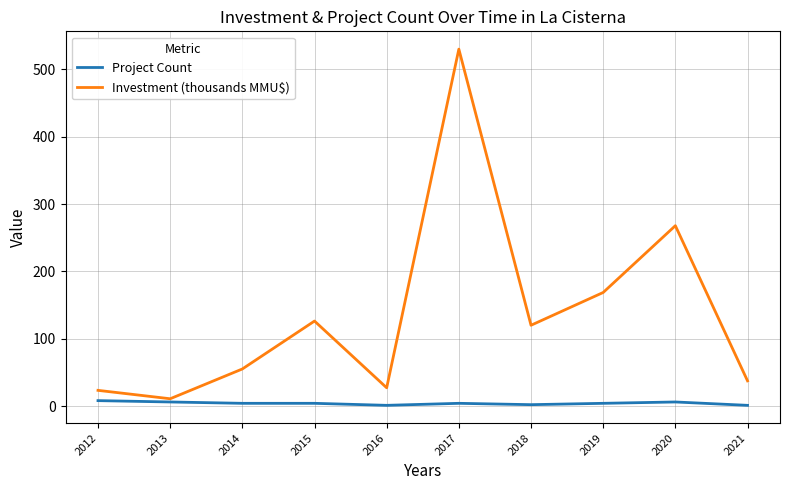

What is the approximate value of Project Count at 2015?

4.0